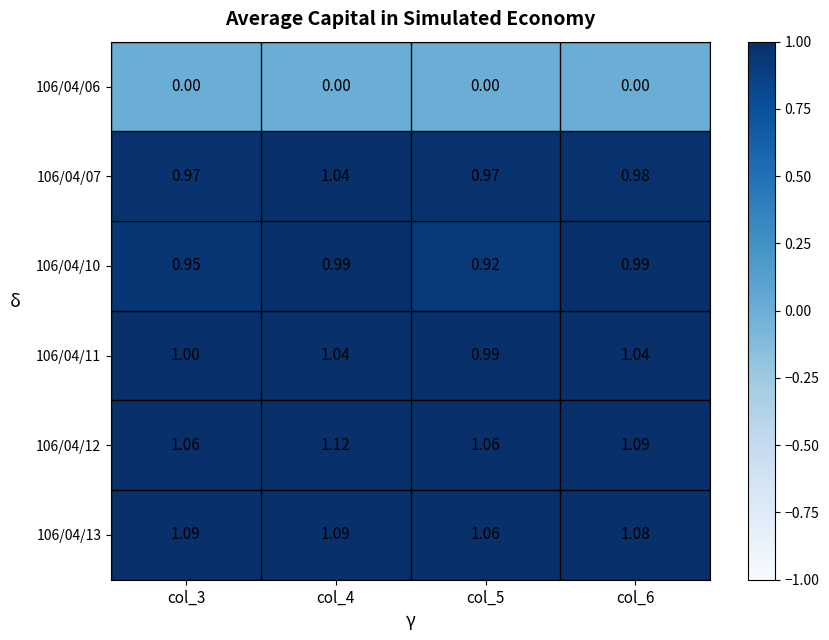

Is the value of 106/04/07 at col_6 greater than the value of 106/04/13 at col_5?

No